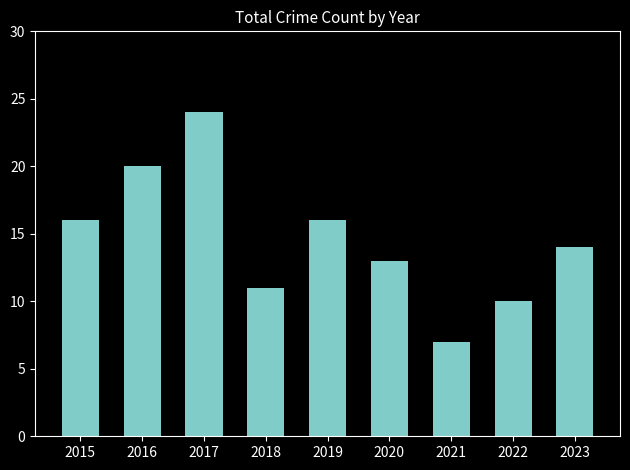

How many distinct data groups are displayed?

1